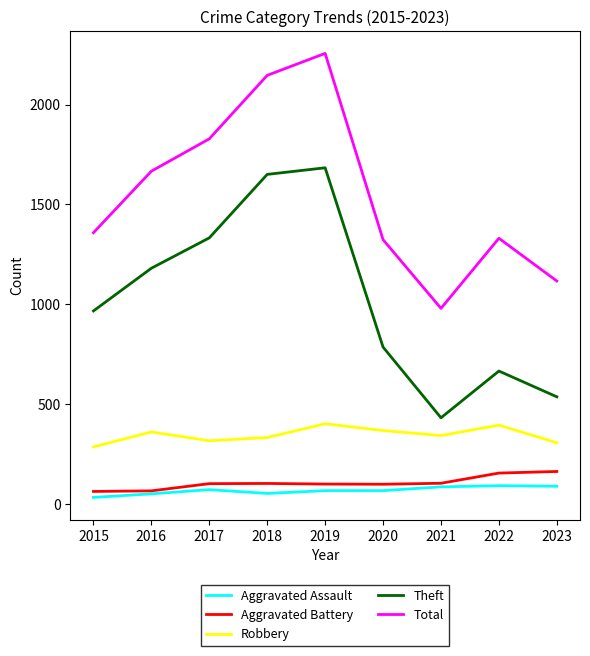

True or false: Theft and Aggravated Assault cross at least once.

False